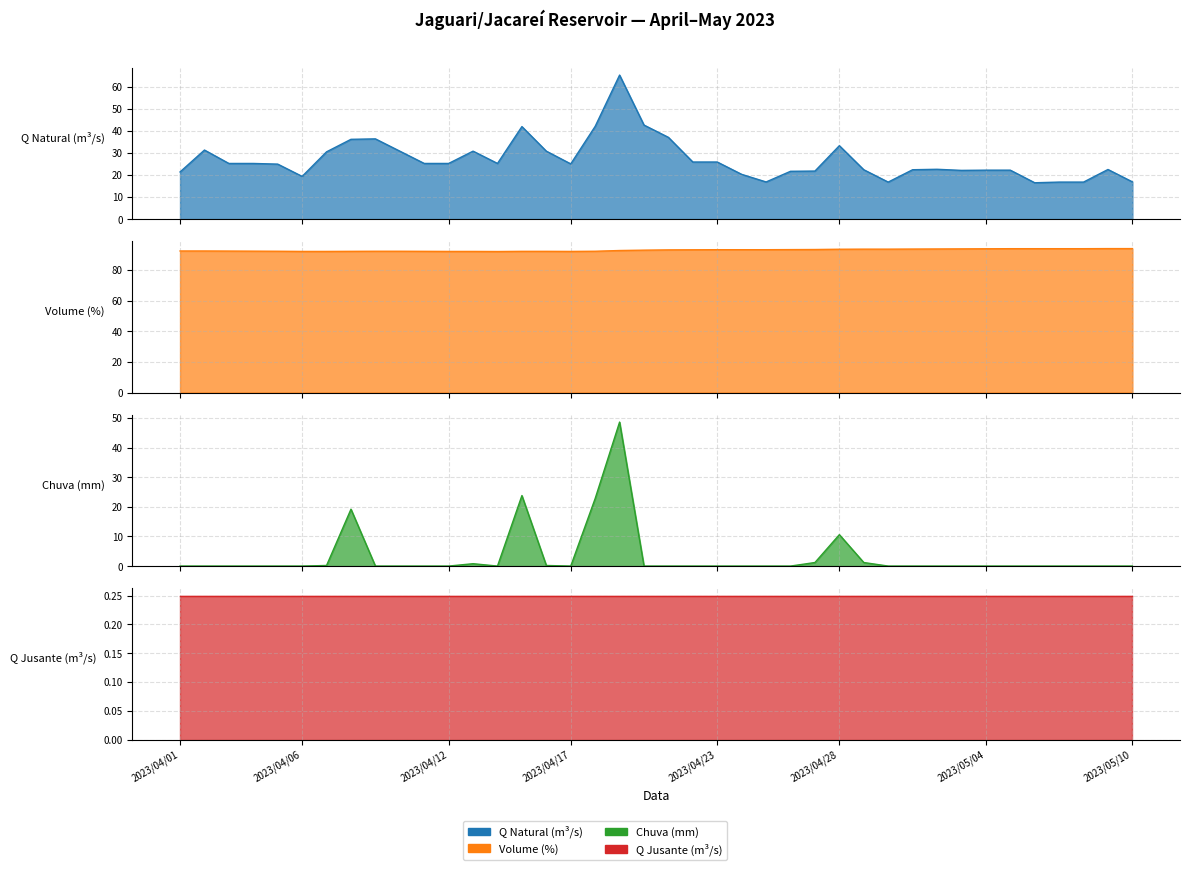

What is the total value across all series at 2023/04/25?

110.0